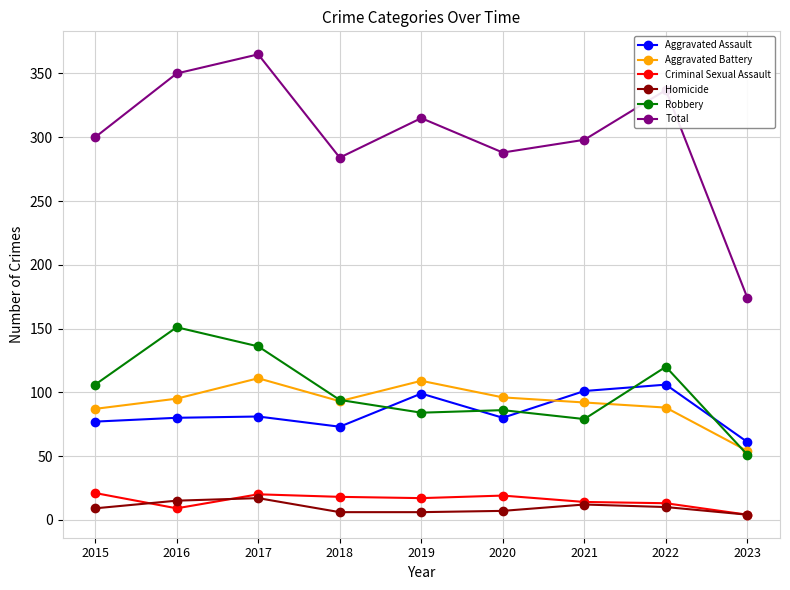

How many interior local peaks does the Aggravated Assault series have?

3